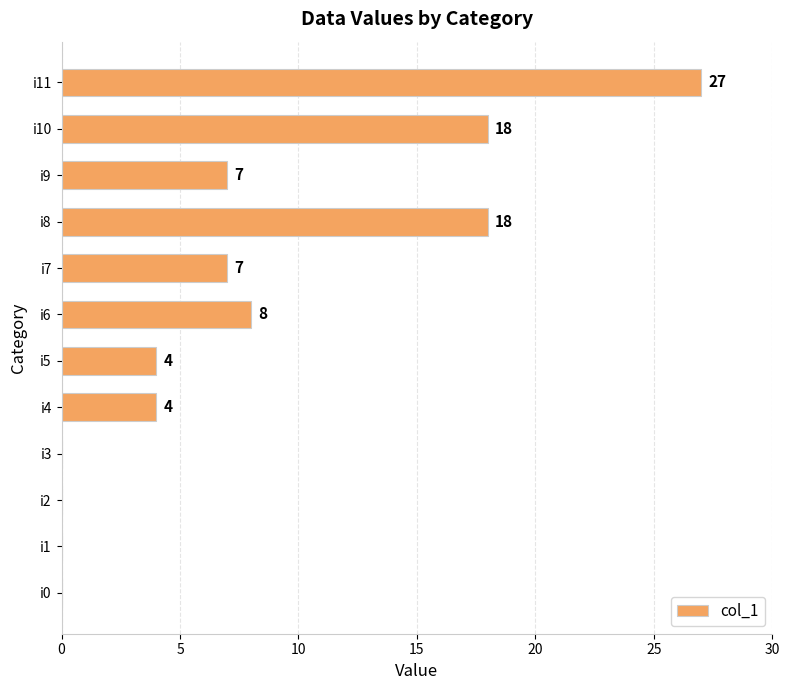

The value at i2 is 0. True or false?

True